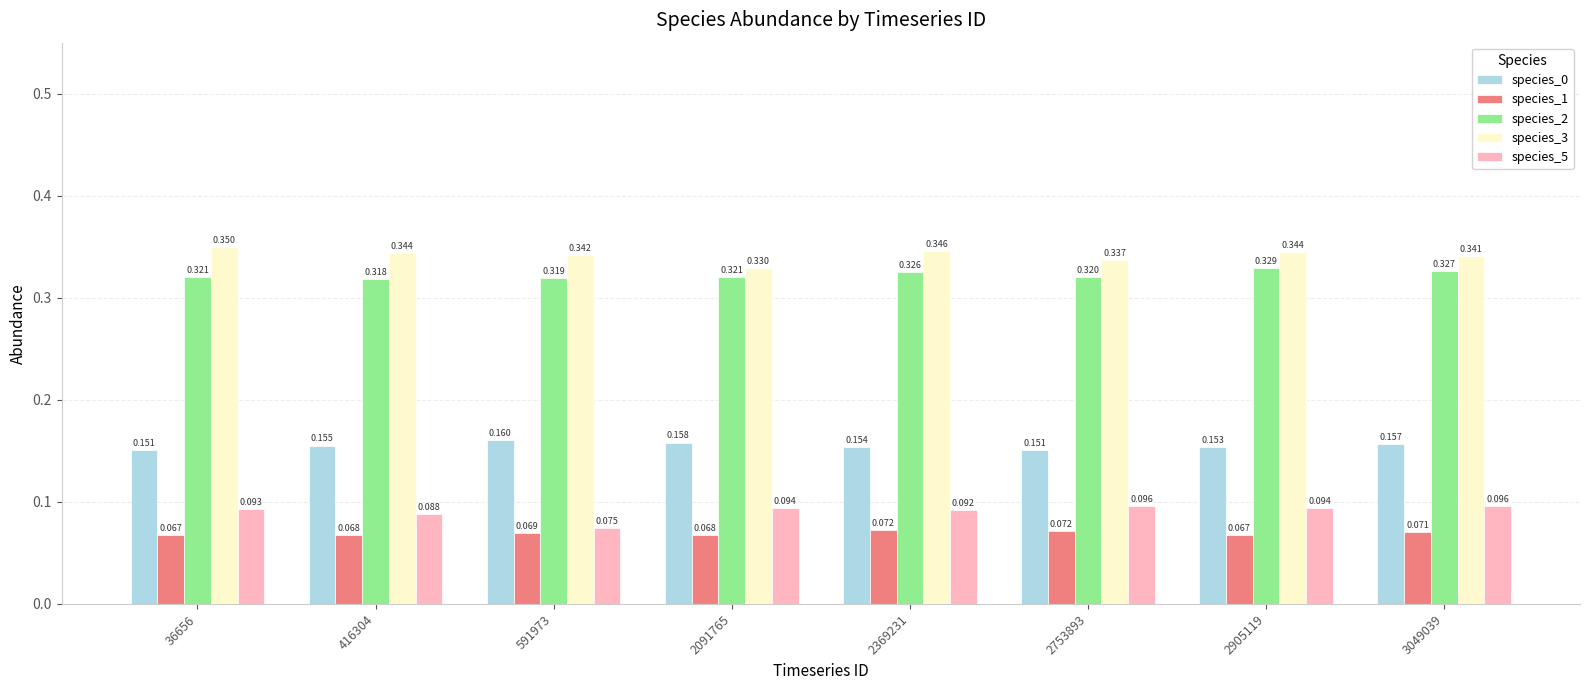

How many bars are there in each group?

5